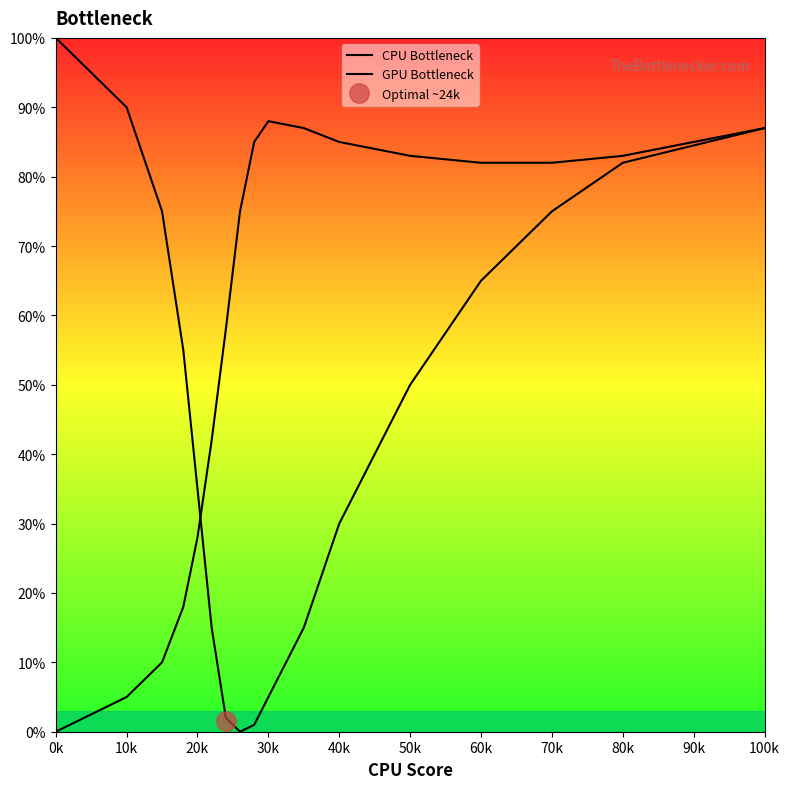

What is the highest value of the CPU Bottleneck series?

100